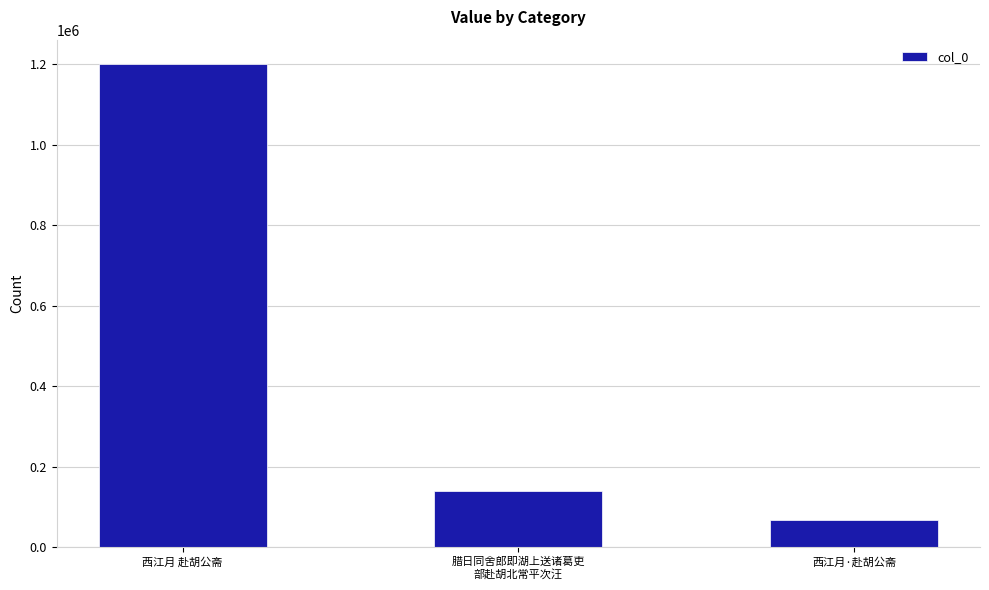

Where is the data nearest to the value 634843?

腊日同舍郎即湖上送诸葛吏
部赴胡北常平次汪